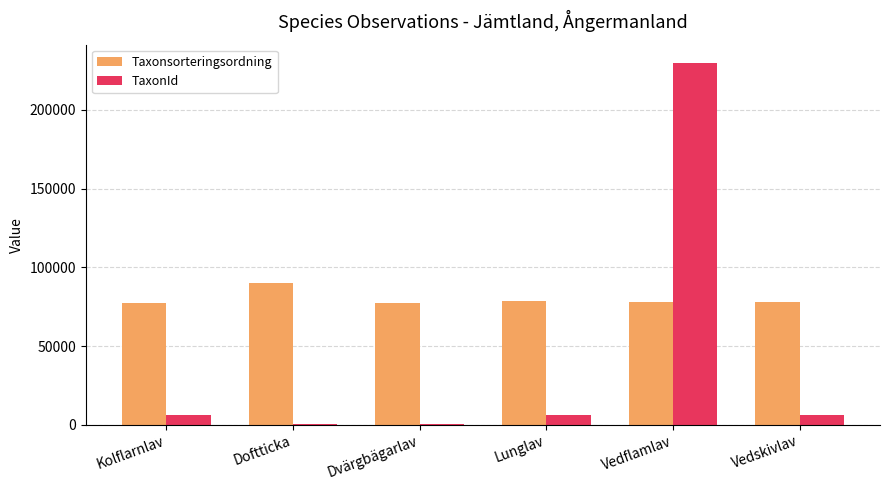

Is it true that Taxonsorteringsordning equals 41946 at Doftticka?

False